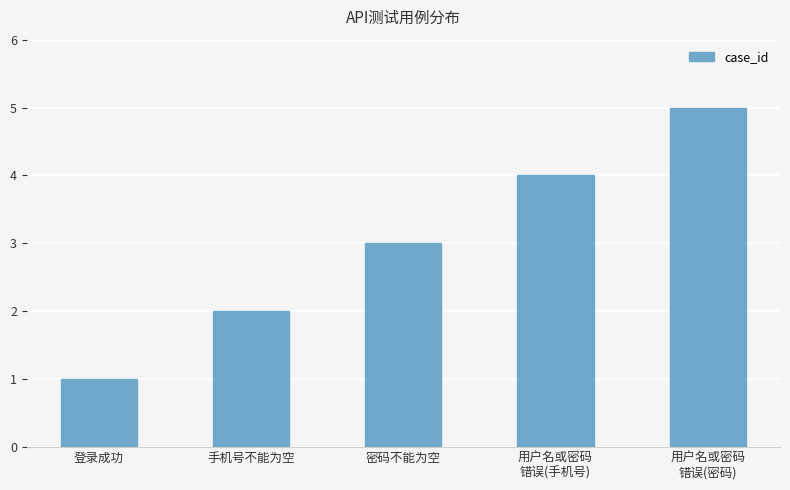

How many values are below 3?

2